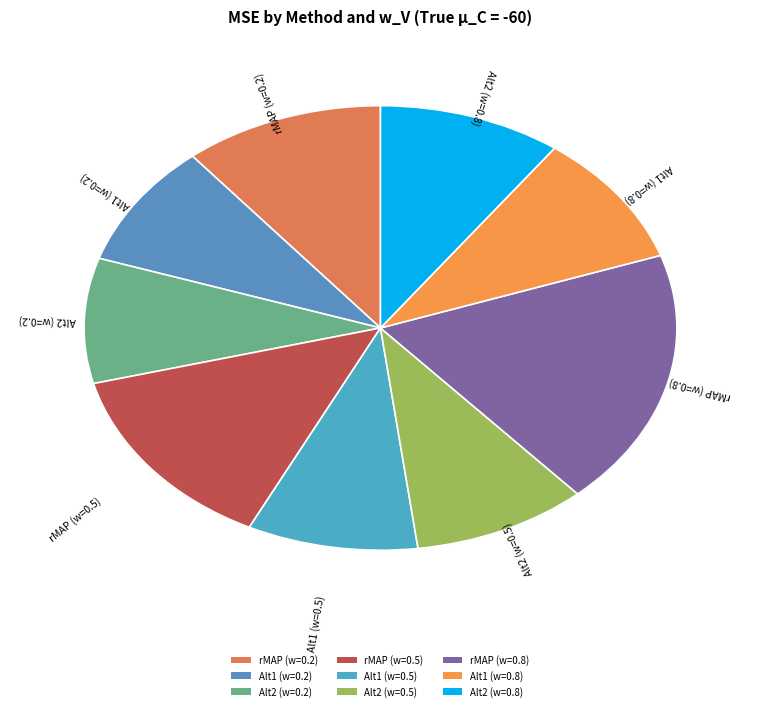

True or false: Alt1 (w=0.2) accounts for 2% of the total.

False